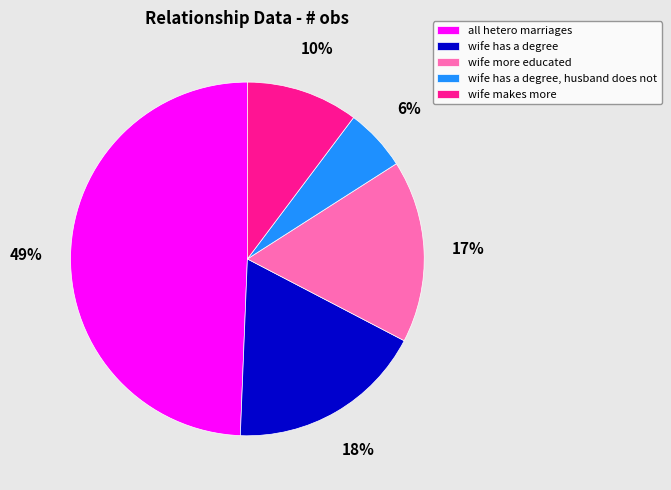

Is there a majority slice in this chart?

No